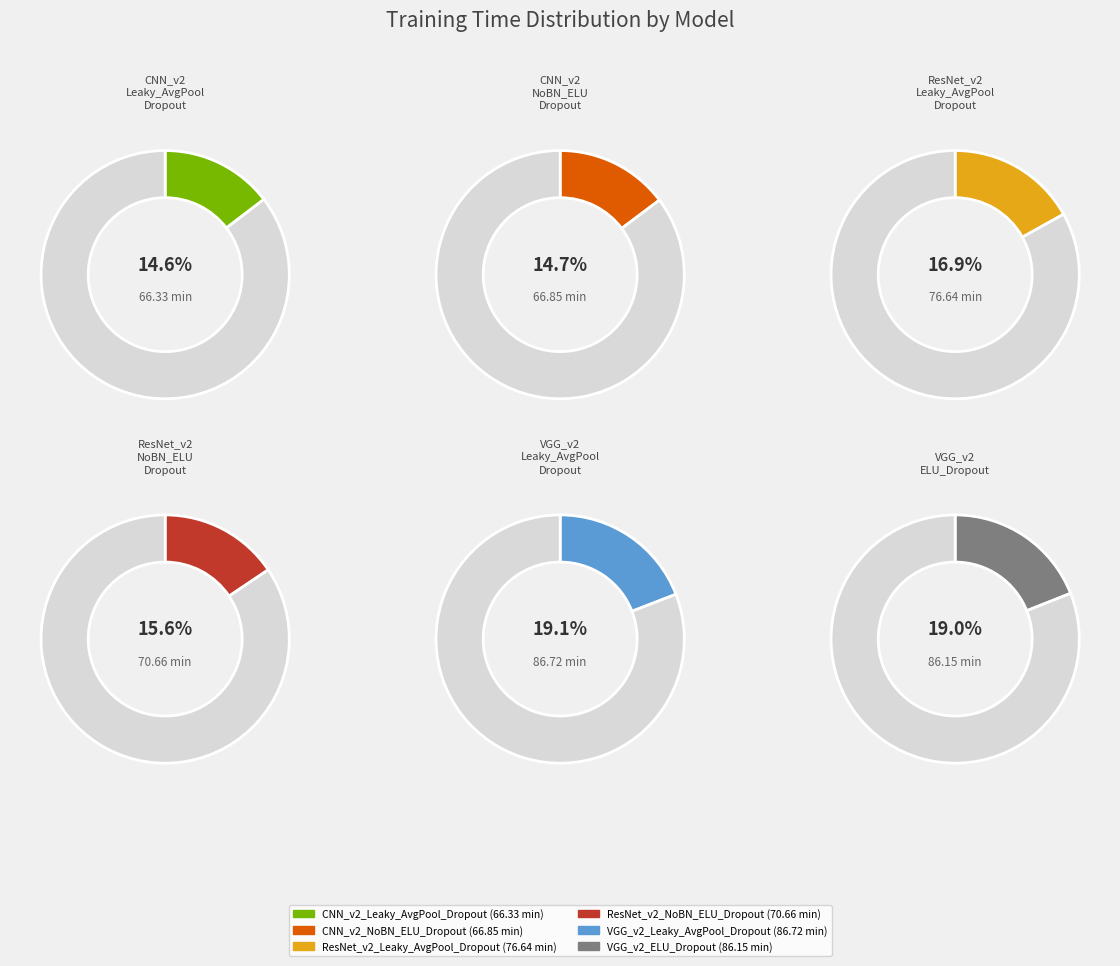

Rank the categories by value from lowest to highest.

CNN_v2_Leaky_AvgPool_Dropout, CNN_v2_NoBN_ELU_Dropout, ResNet_v2_NoBN_ELU_Dropout, ResNet_v2_Leaky_AvgPool_Dropout, VGG_v2_ELU_Dropout, VGG_v2_Leaky_AvgPool_Dropout